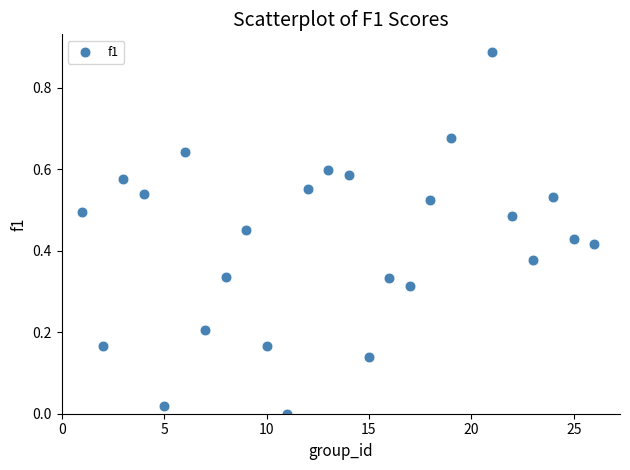

What is the range of X values (max minus min)?

25.0